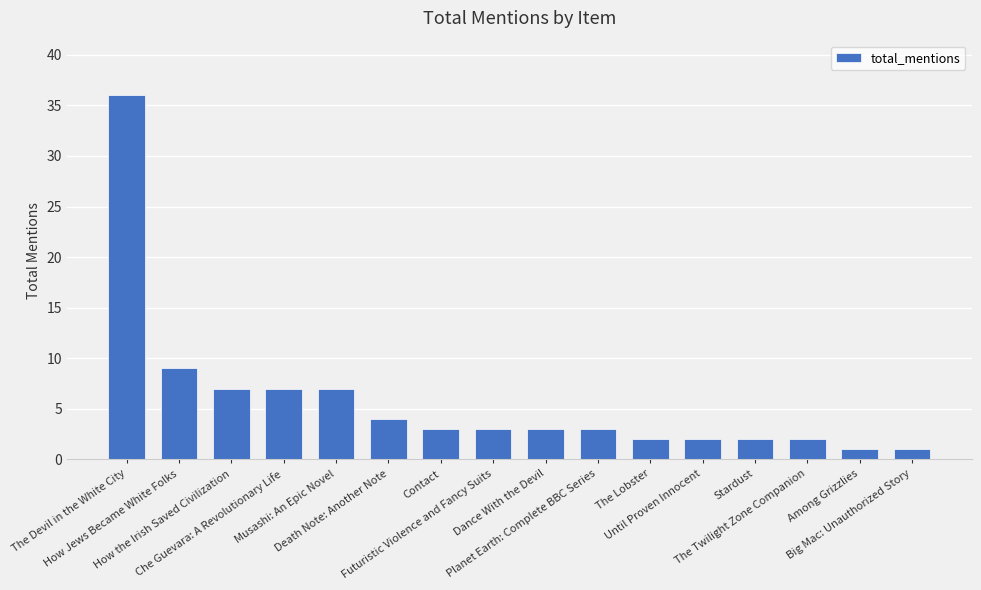

What is the value of the 13th bar from the left?

2